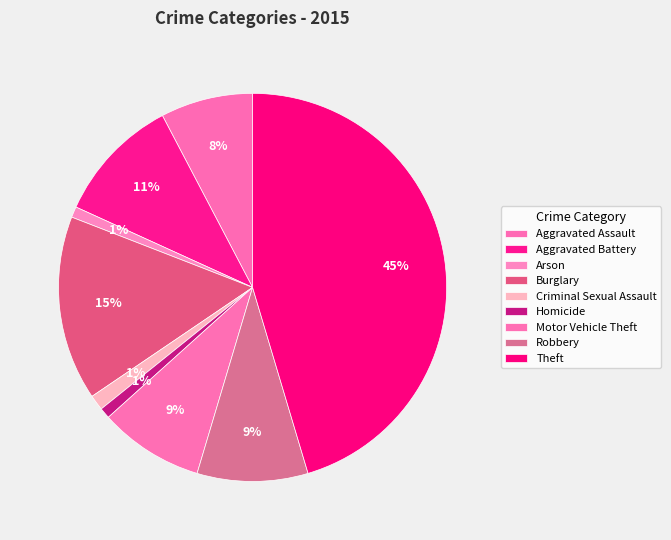

How many segments does this pie chart have?

9